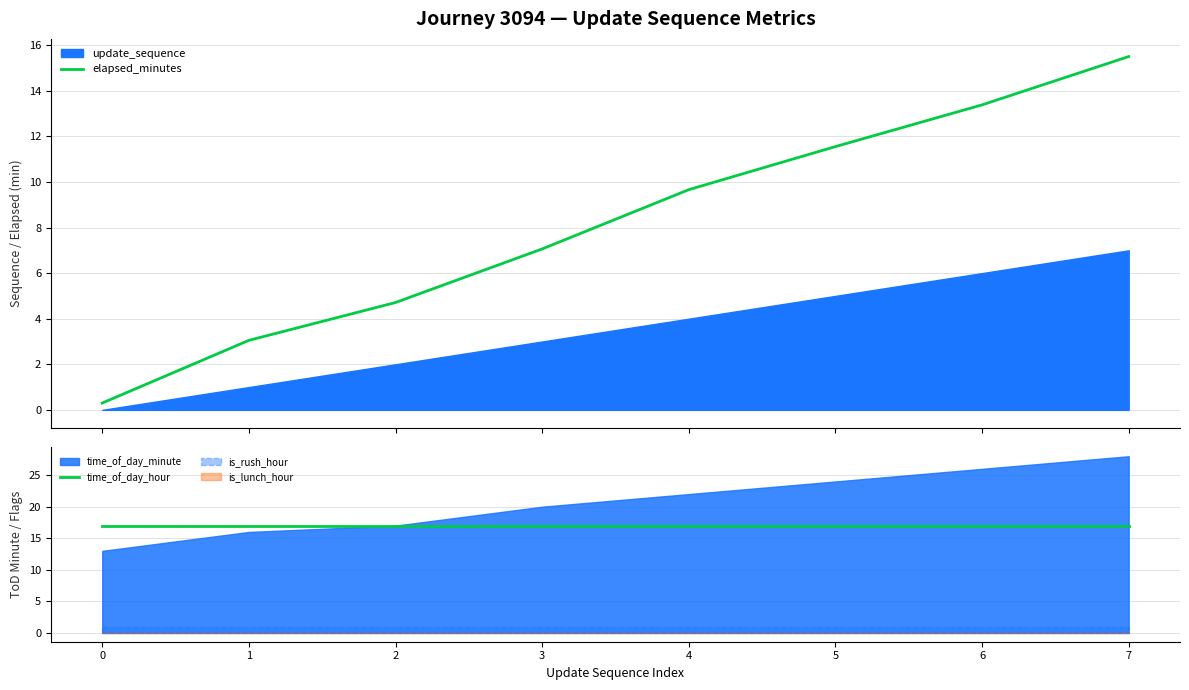

What is the highest value of the elapsed_minutes series?

15.5